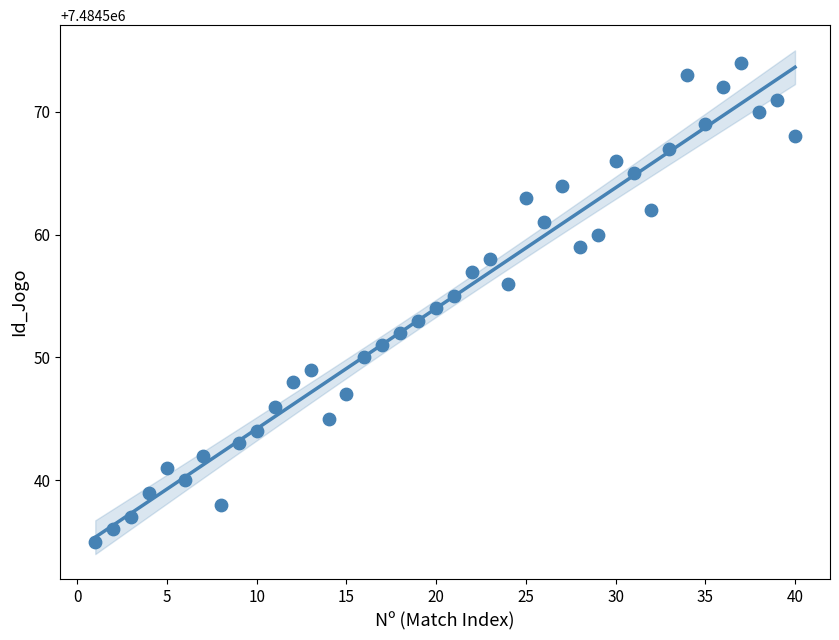

What is the range of Y values (max minus min)?

39